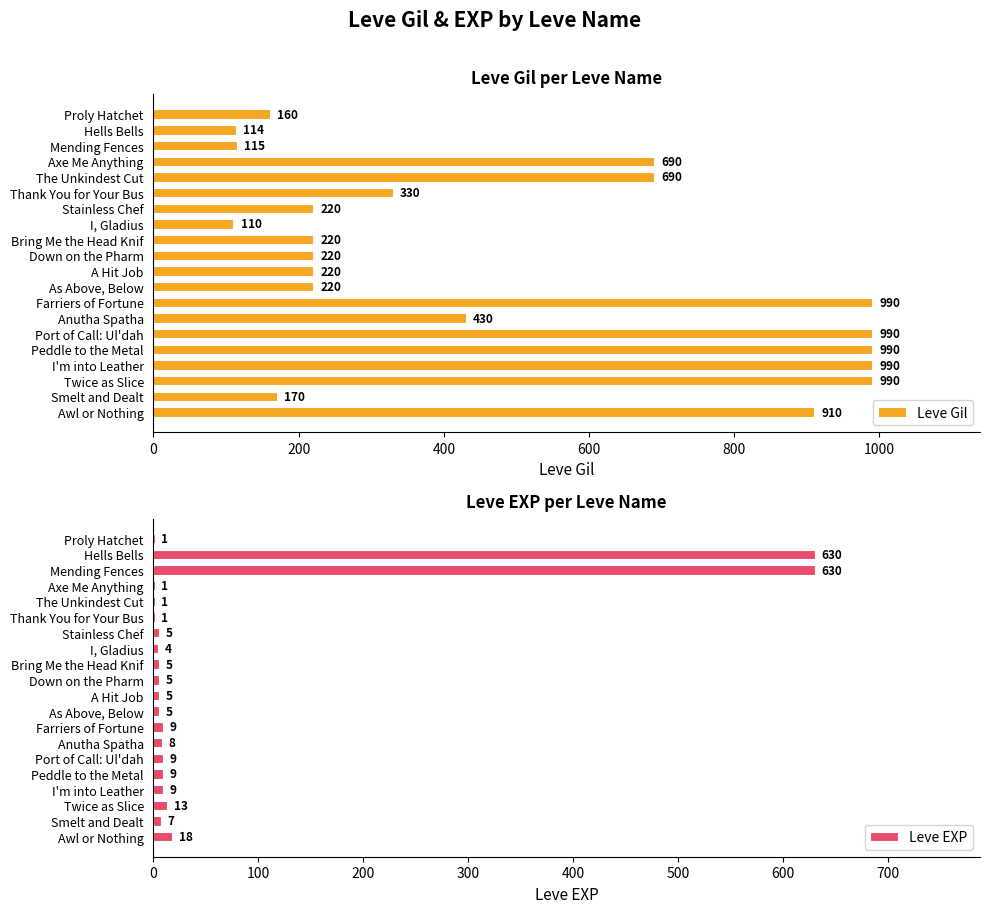

The value of Leve Gil at As Above, Below is 99. True or false?

False